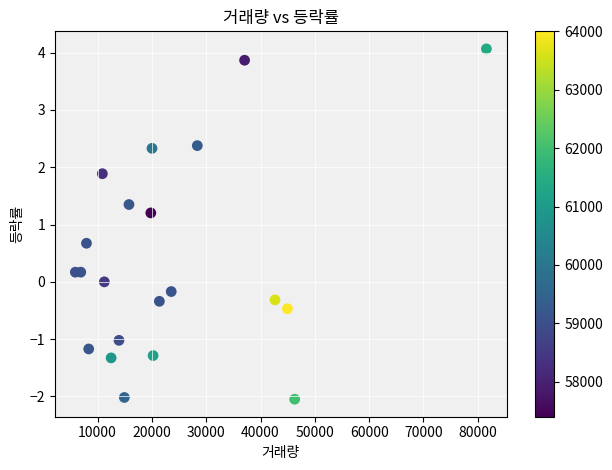

What Y value in the scatter plot is closest to 1?

1.2